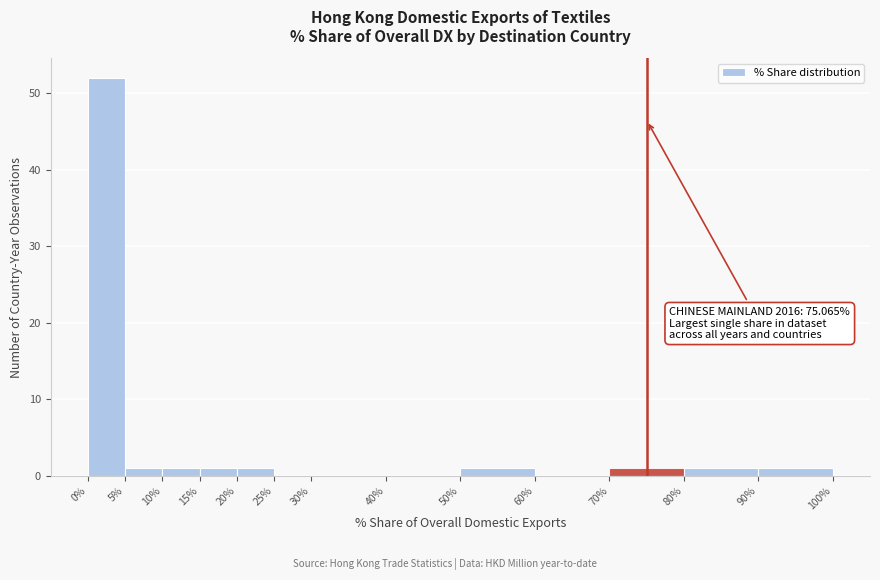

Over which range of the x-axis is the bar tallest?

0% to 5%